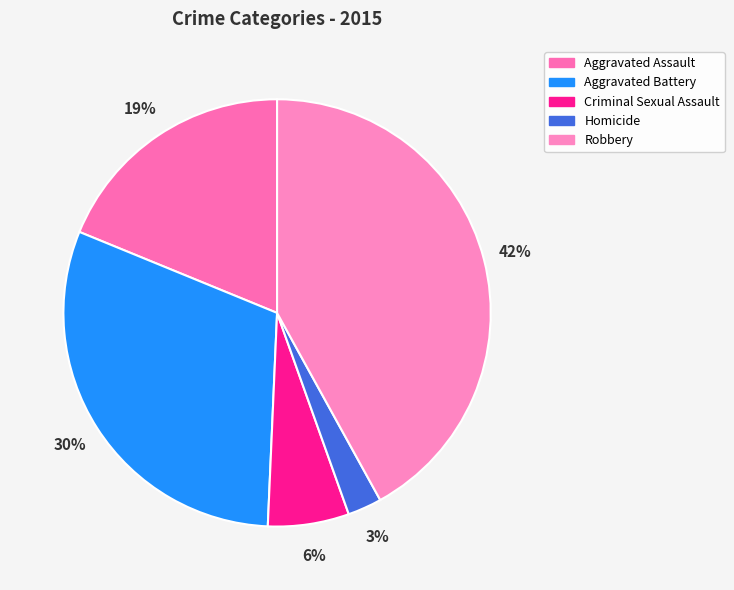

Rank the categories by value from lowest to highest.

Homicide, Criminal Sexual Assault, Aggravated Assault, Aggravated Battery, Robbery